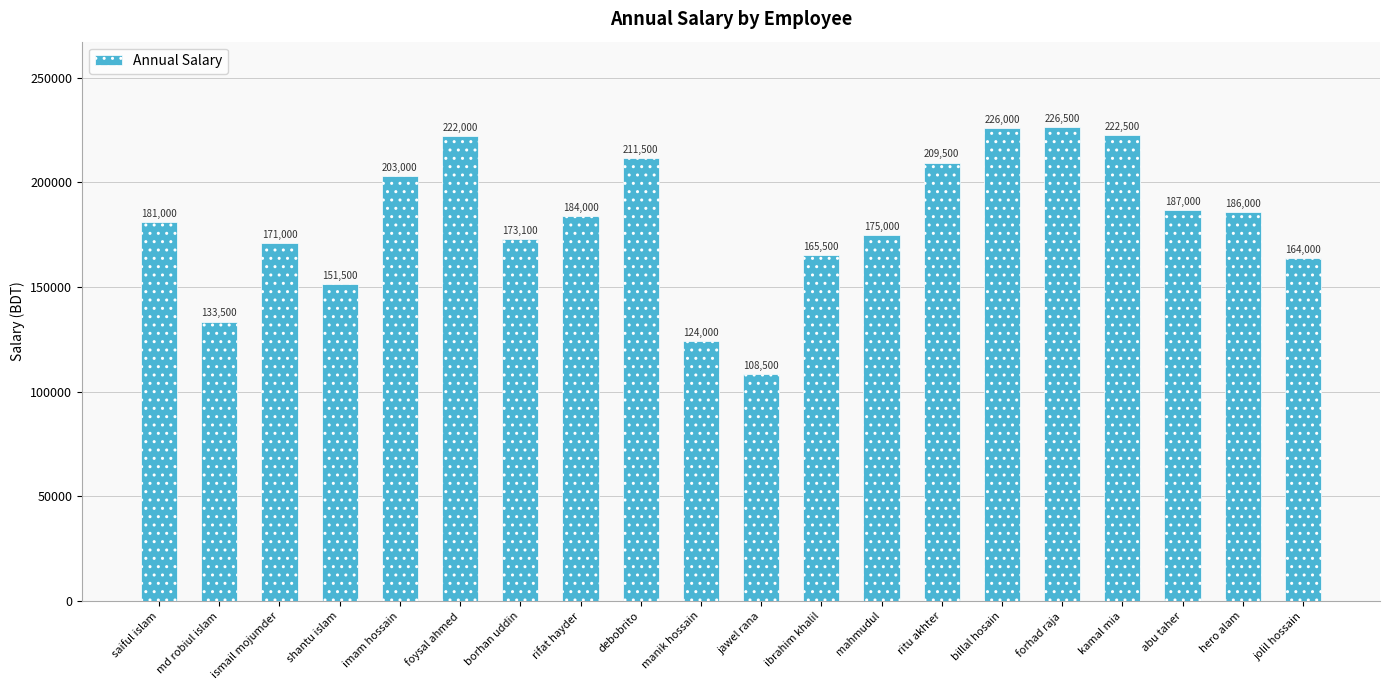

Reading left to right, extract all data points from this chart.

saiful islam=181000	md robiul islam=133500	ismail mojumder=171000	shantu islam=151500	imam hossain=203000	foysal ahmed=222000	borhan uddin=173100	rifat hayder=184000	debobrito=211500	manik hossain=124000	jawel rana=108500	ibrahim khalil=165500	mahmudul=175000	ritu akhter=209500	billal hosain=226000	forhad raja=226500	kamal mia=222500	abu taher=187000	hero alam=186000	jolil hossain=164000